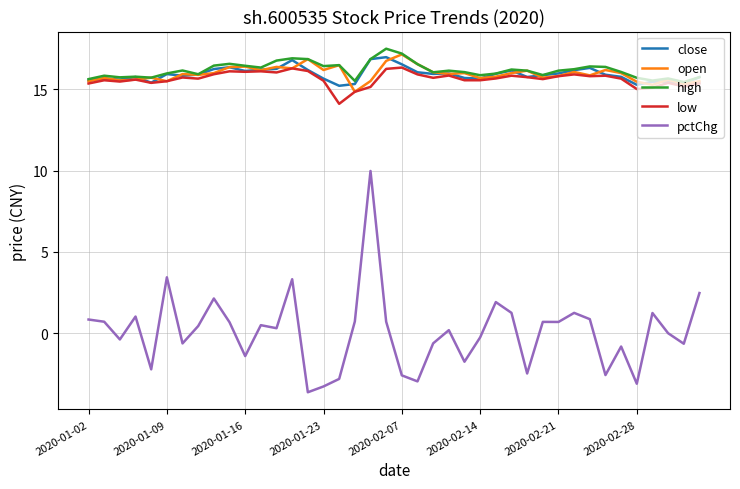

Which series has the widest spread of values?

pctChg